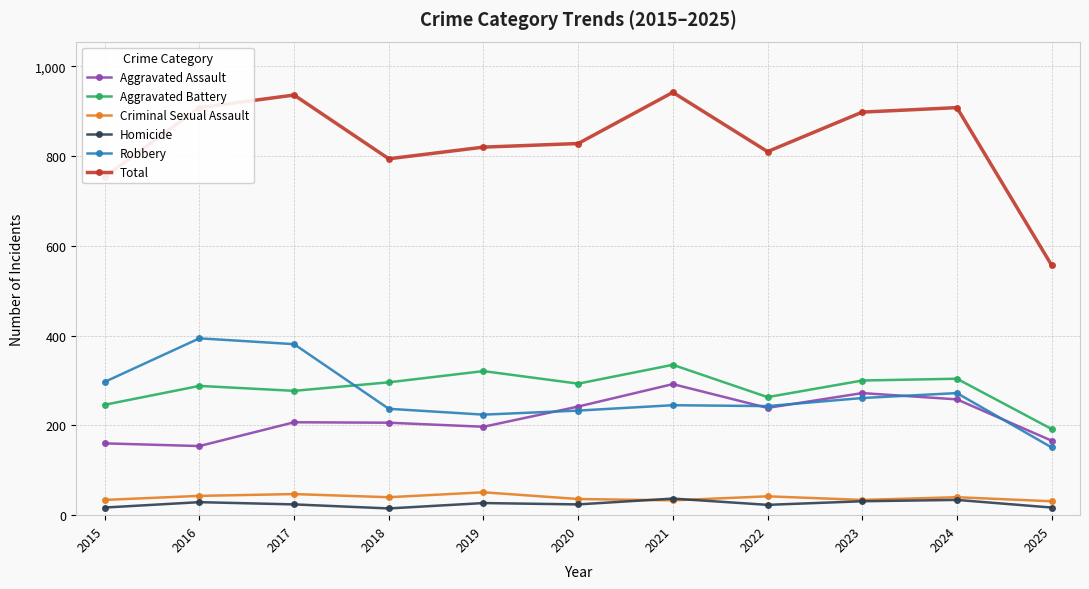

What is the lowest value of the Aggravated Battery series?

192